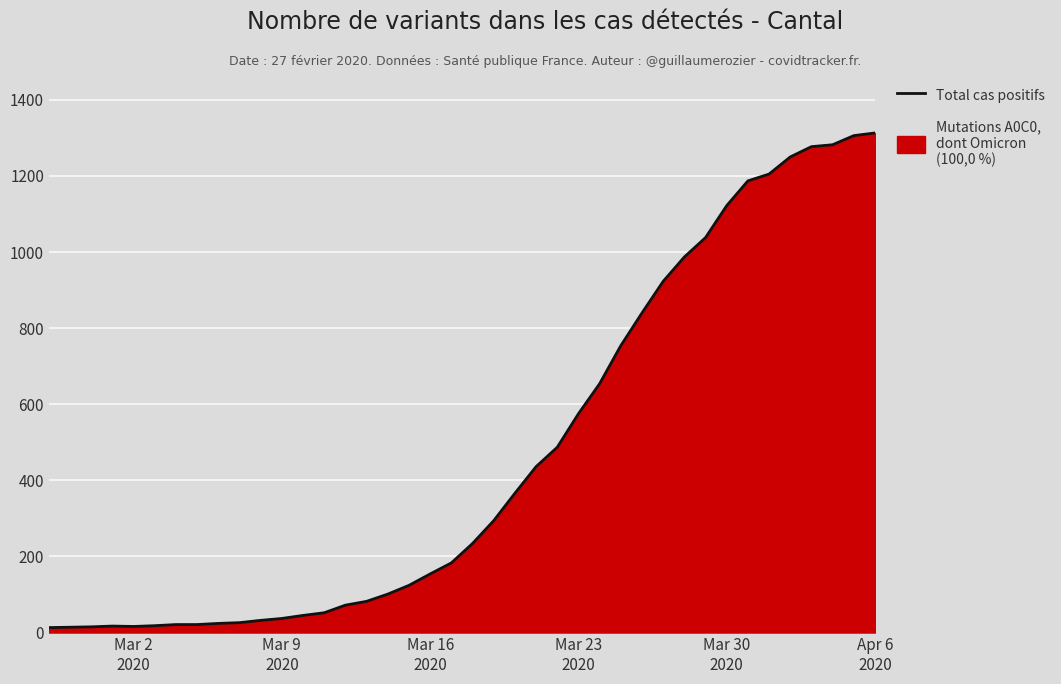

What is the maximum value shown in the chart?

1313